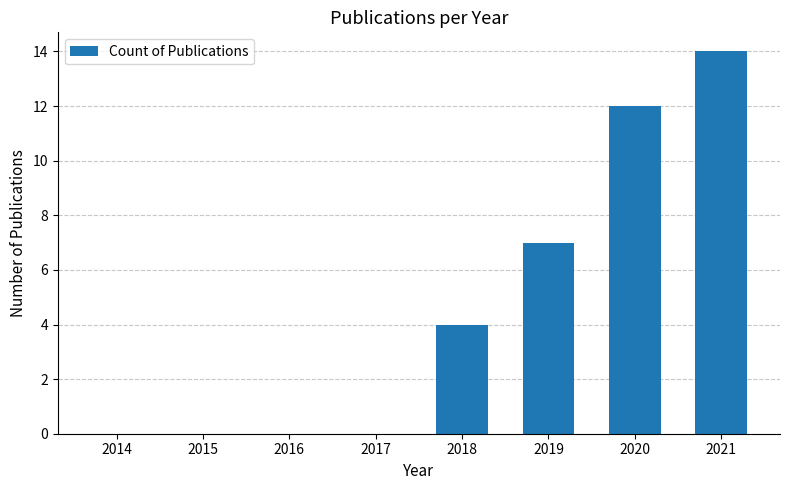

How many categories are shown in the chart?

8